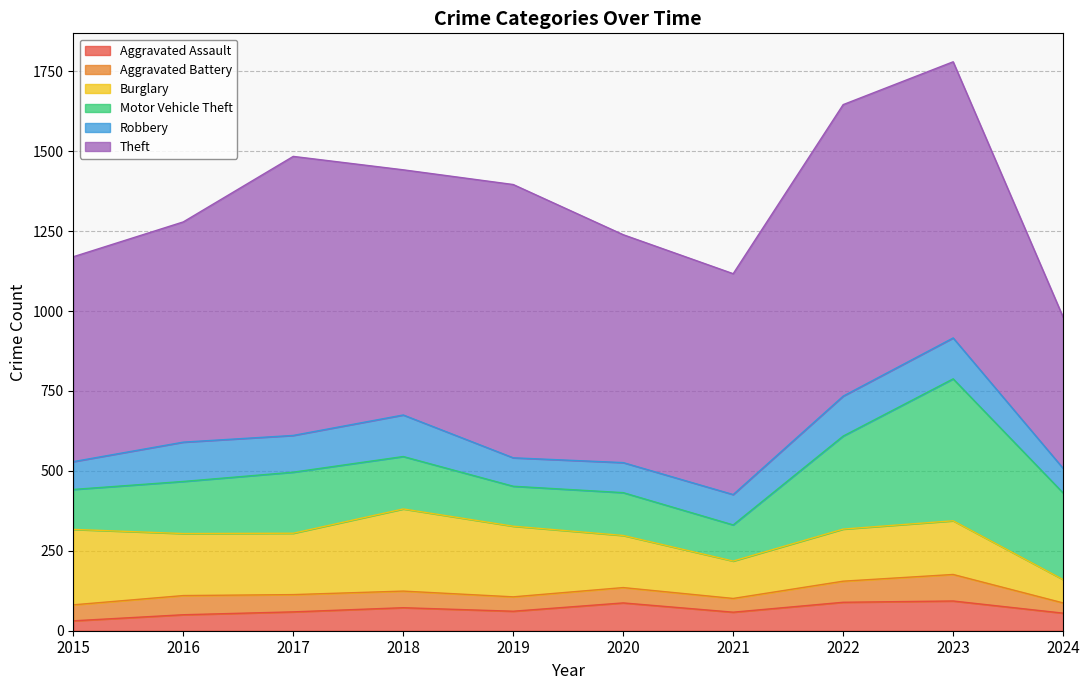

At which category is the sum across all series the highest?

2023